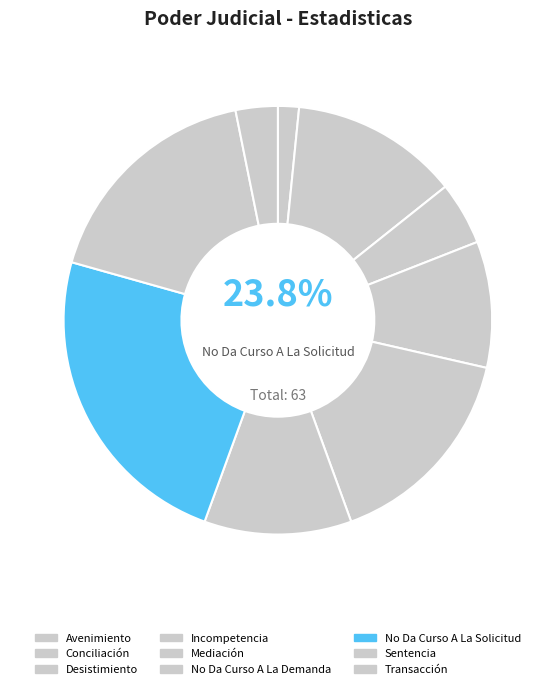

Is it true that Transacción is 3% of the pie?

True